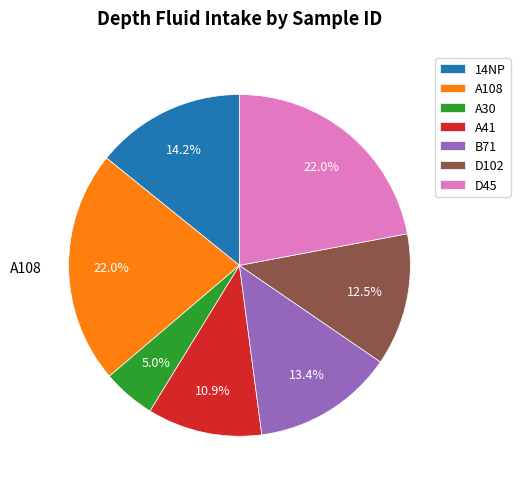

Does any single category account for the majority?

No